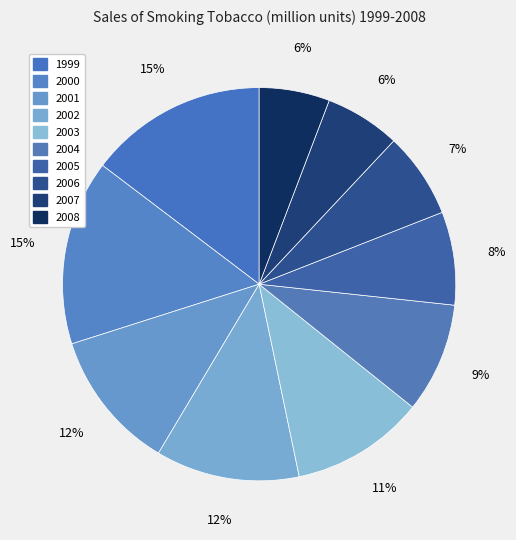

Rank the categories by value from lowest to highest.

2008, 2007, 2006, 2005, 2004, 2003, 2001, 2002, 1999, 2000